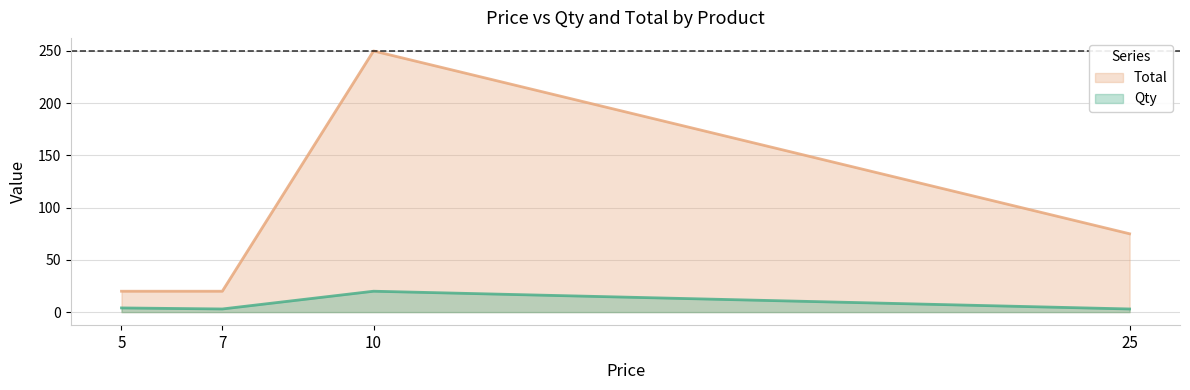

Is the value of Qty at B greater than the value of Total at D?

No